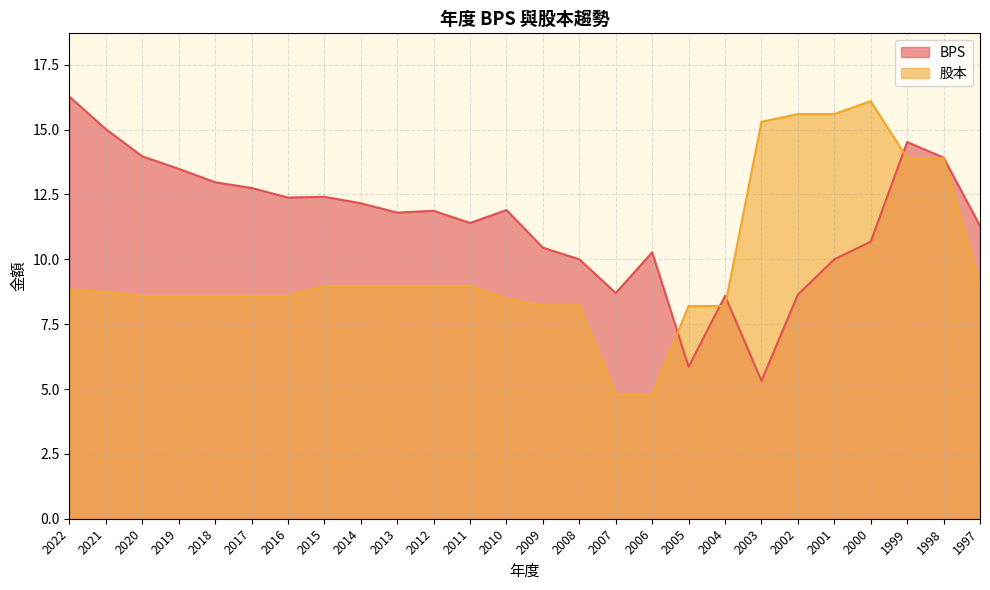

Where is the first local minimum for BPS?

2016